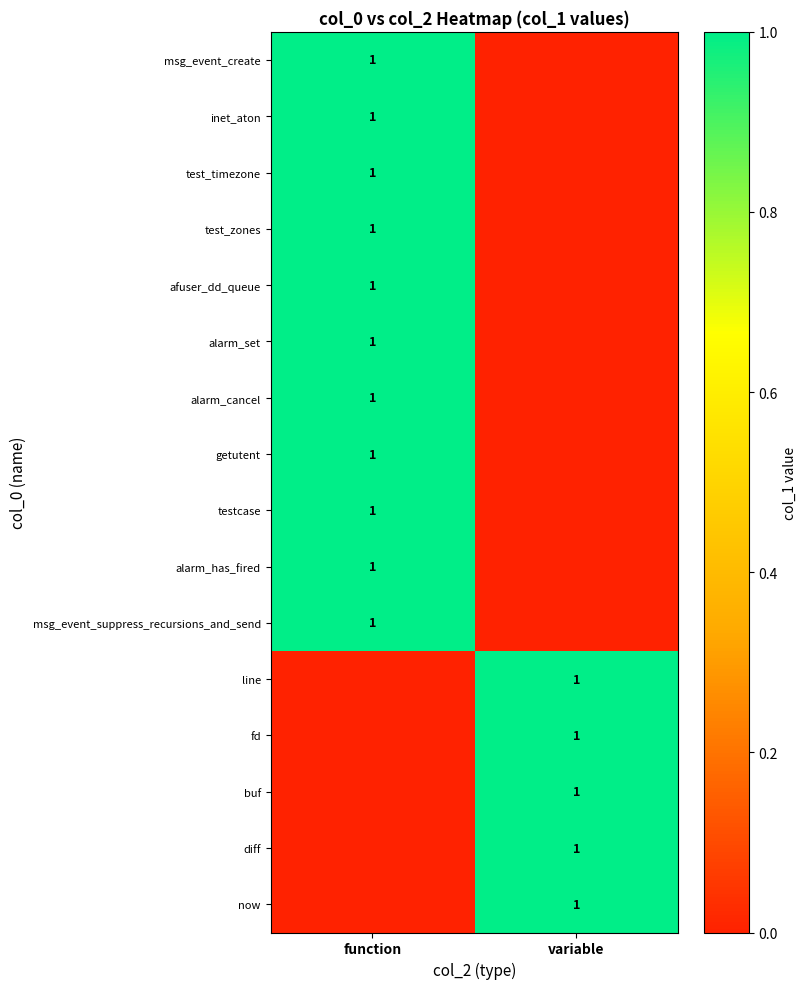

True or false: alarm_has_fired has a value of 0 at function.

False